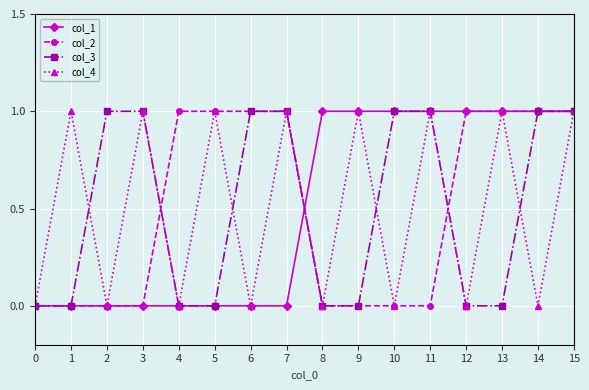

The value of col_2 at 2 is 0. True or false?

True